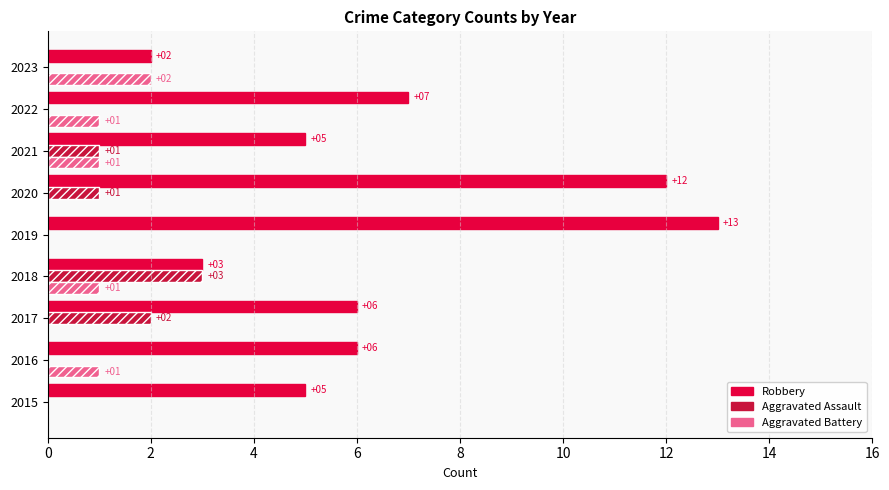

How many series are shown in this chart?

3